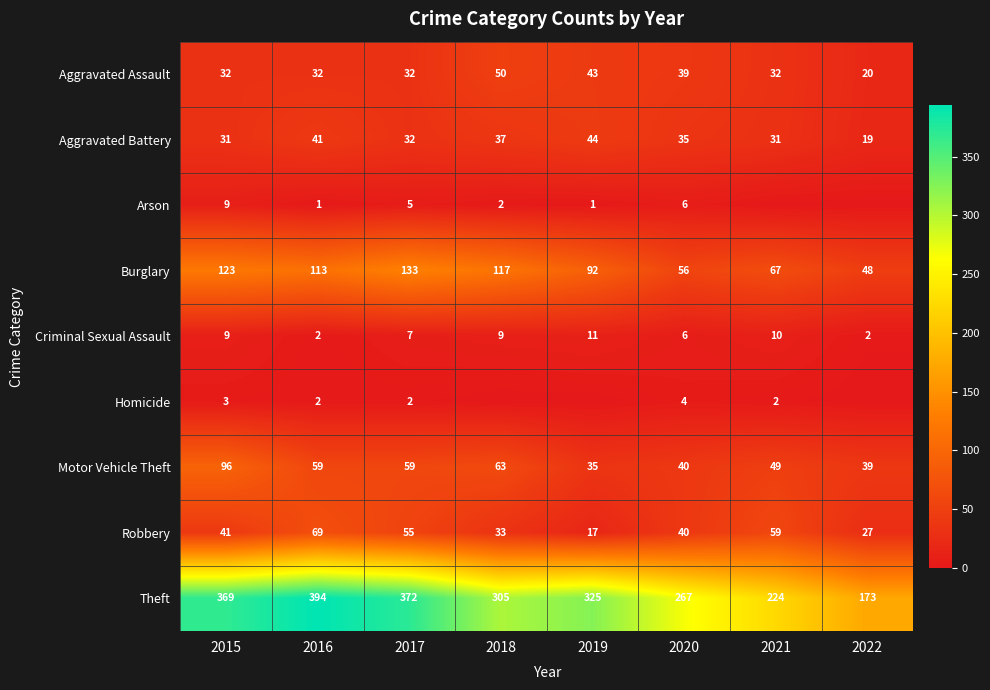

How many categories are shown in the chart?

8